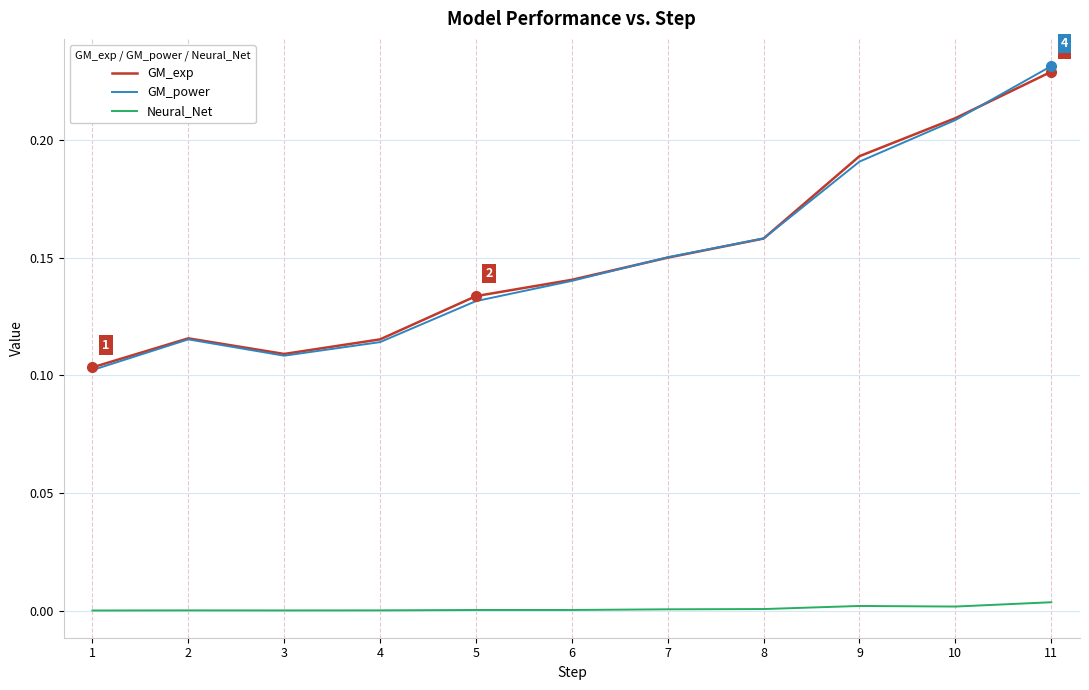

The GM_exp series shows 0.1 at 7. True or false?

True